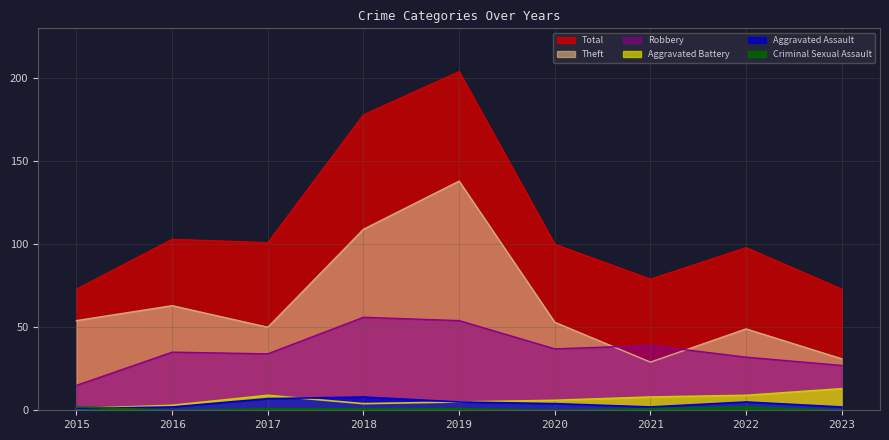

What is the sum of all Theft values?

576